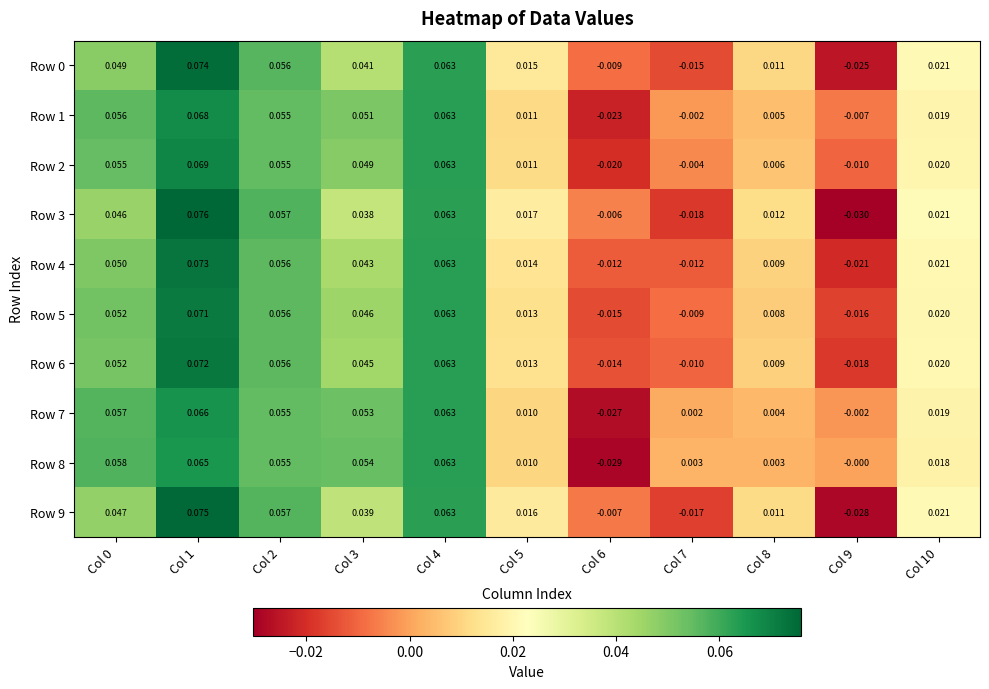

Is the value of Row 7 at Col 4 greater than the value of Row 6 at Col 8?

Yes